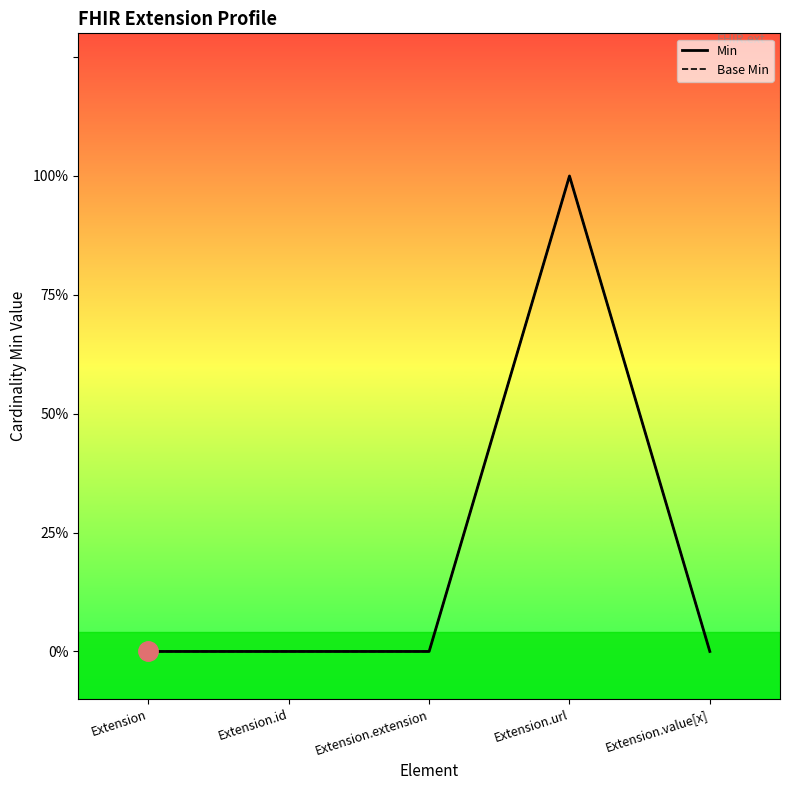

The Base Min series shows 0 at Extension.extension. True or false?

True